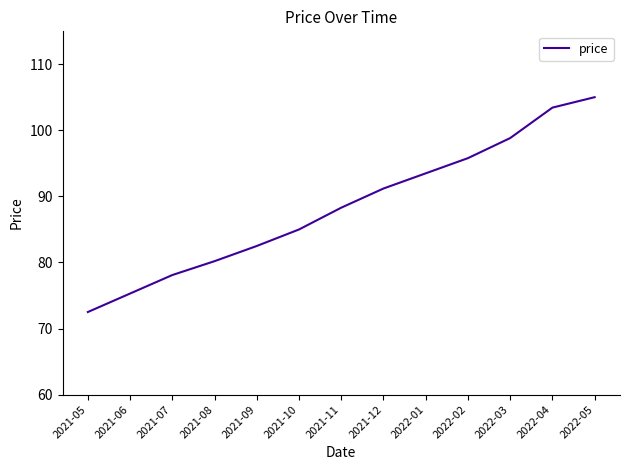

Approximately how many times larger is the value at 2021-10 compared to 2021-09?

1.0